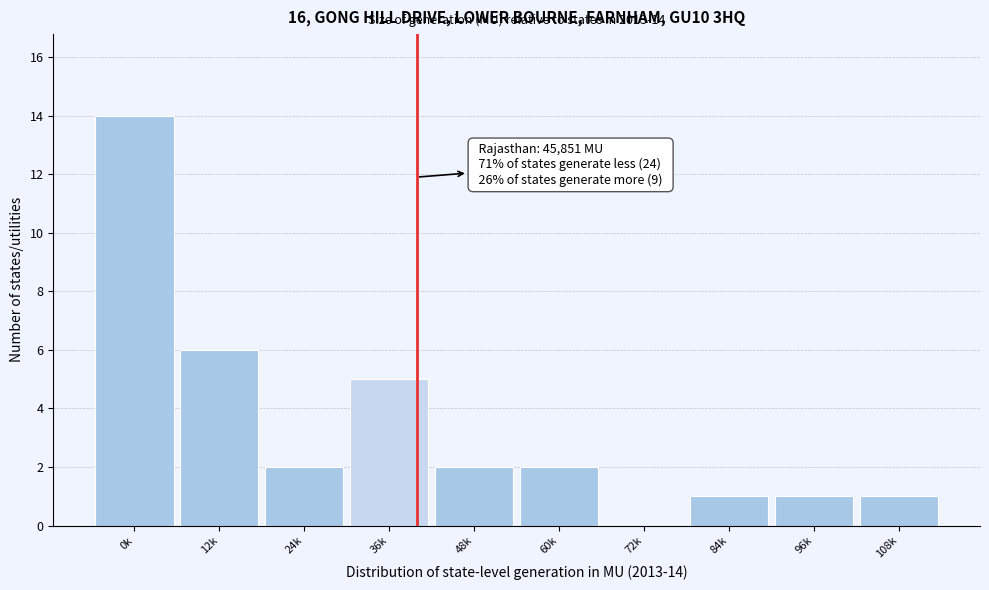

Reading left to right, list all the values displayed in this chart.

0k=14	12k=6	24k=2	36k=5	48k=2	60k=2	72k=0	84k=1	96k=1	108k=1